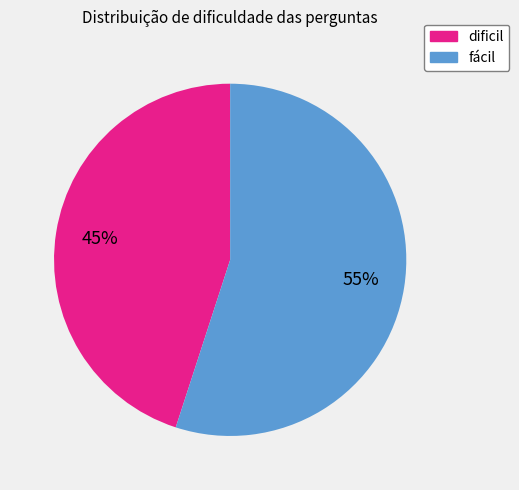

Combined, do dificil and fácil account for over 50%?

Yes